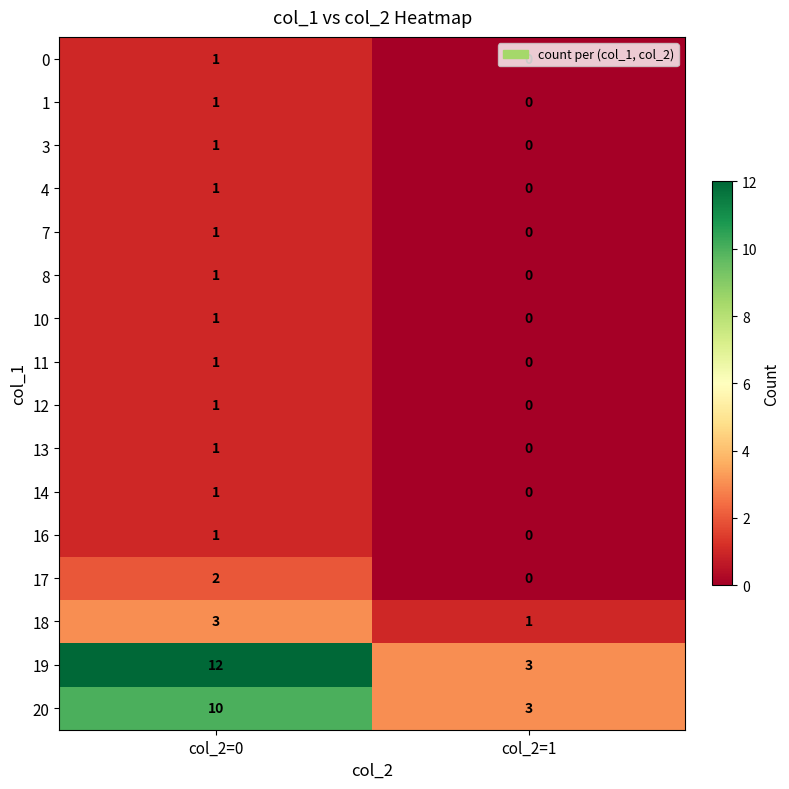

List the labels in order of 8 value, largest first.

col_2=0, col_2=1